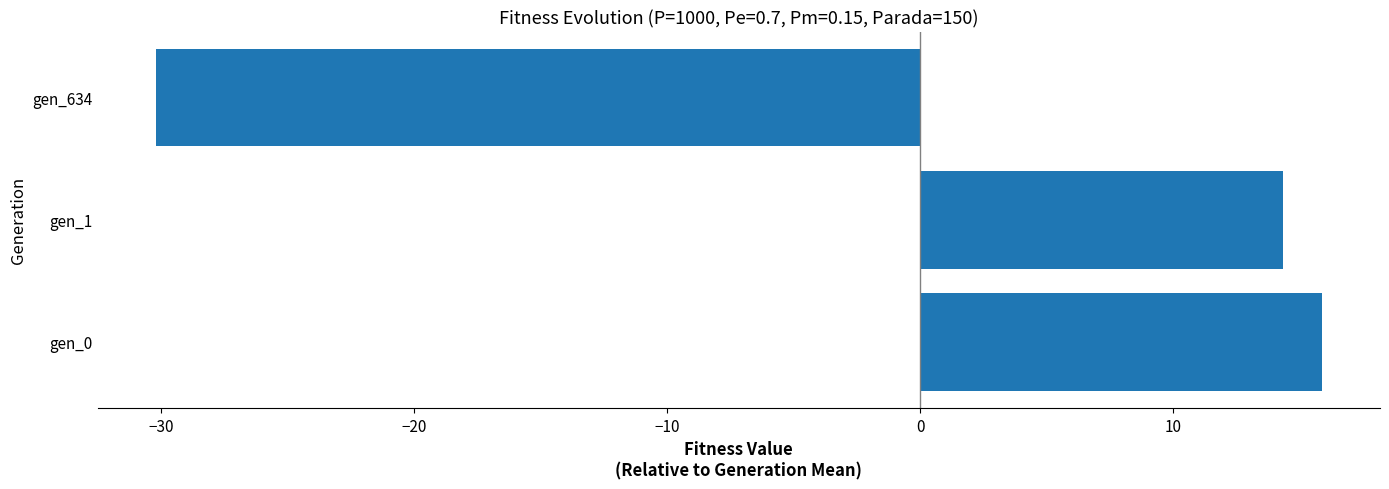

What is the change in value from gen_1 to gen_634?

-44.6